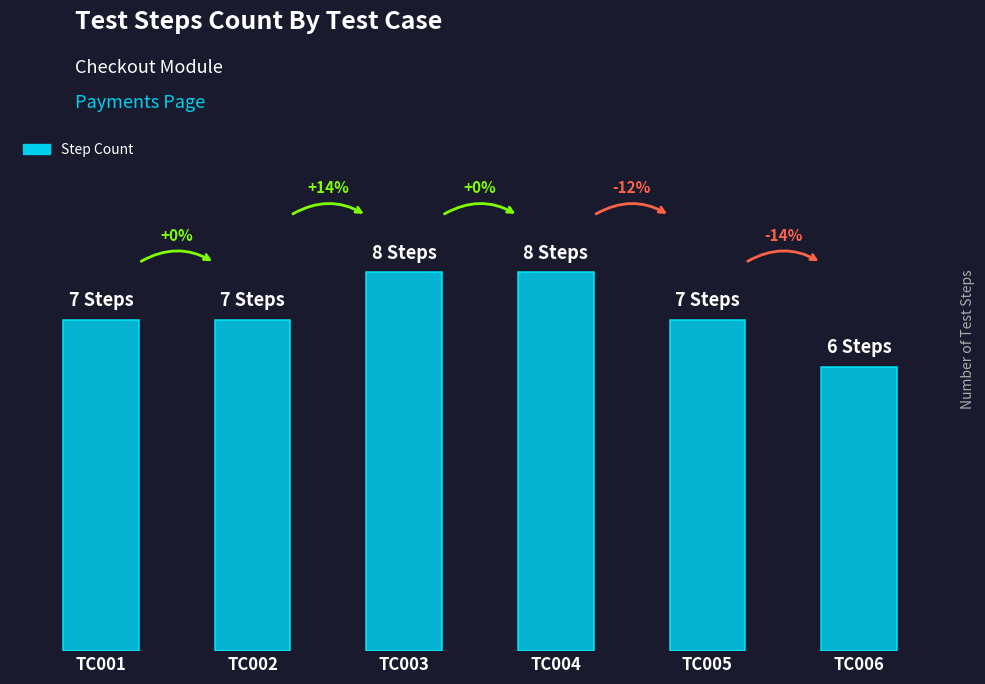

What is the sum of the values at TC004 and TC005?

15